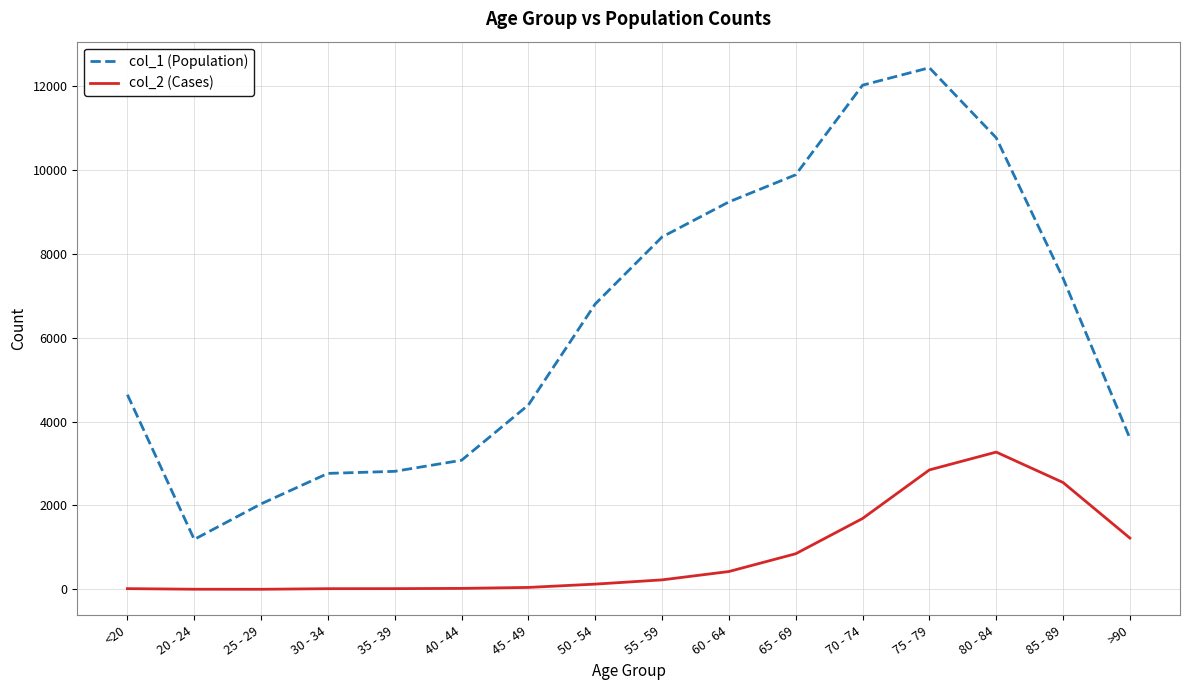

At which category does the chart reach its peak across all series?

75 - 79